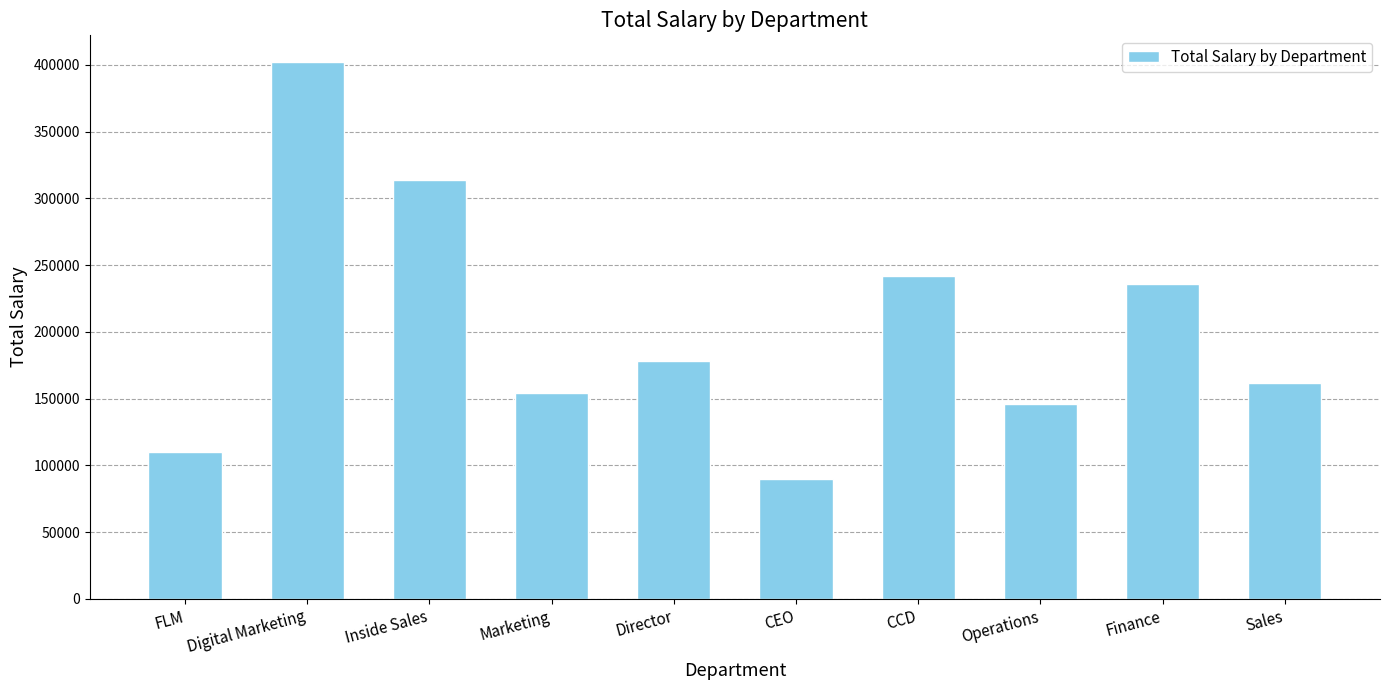

Where does the data first go above 178000?

Digital Marketing